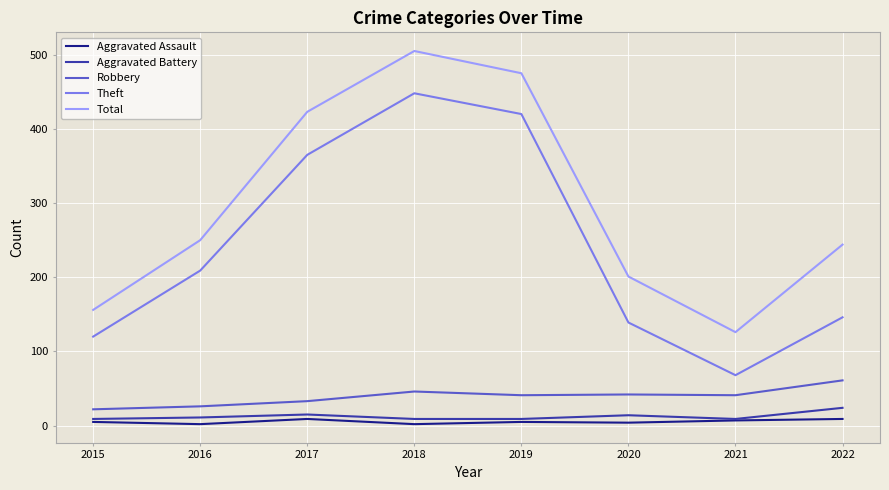

Which category has the highest value across all series?

2018